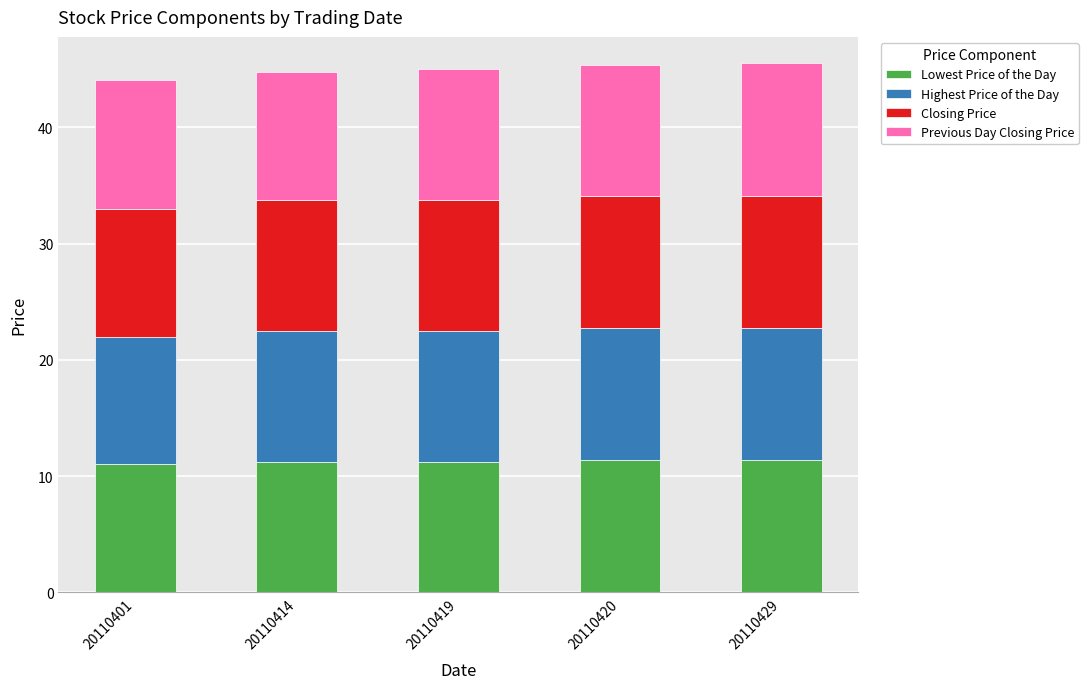

The Lowest Price of the Day series shows 11.0 at 20110401. True or false?

True